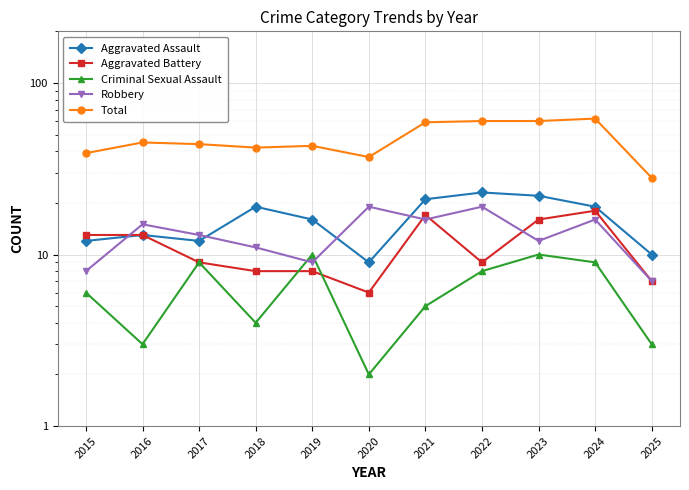

Reading left to right, transcribe all the data shown in this chart.

Aggravated Assault: 12	13	12	19	16	9	21	23	22	19	10
Aggravated Battery: 13	13	9	8	8	6	17	9	16	18	7
Criminal Sexual Assault: 6	3	9	4	10	2	5	8	10	9	3
Robbery: 8	15	13	11	9	19	16	19	12	16	7
Total: 39	45	44	42	43	37	59	60	60	62	28